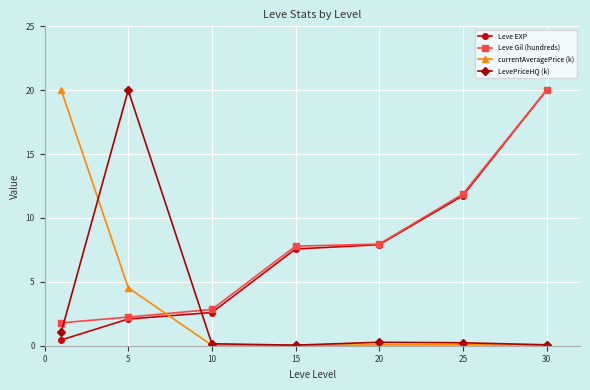

What are all the series names shown in the legend?

Leve EXP, Leve Gil (hundreds), currentAveragePrice (k), LevePriceHQ (k)